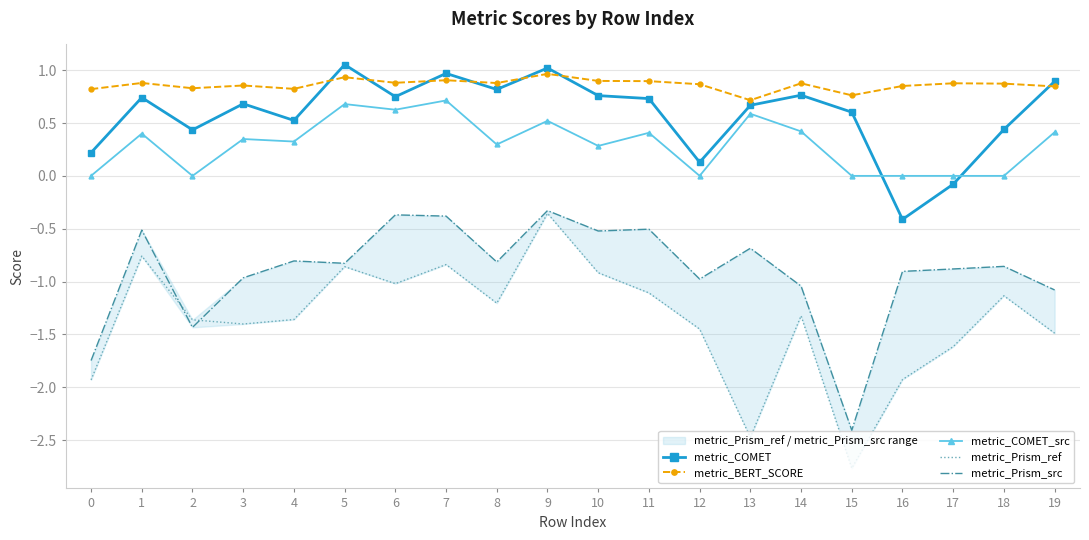

The value of metric_BERT_SCORE at 9 is 1.0. True or false?

True